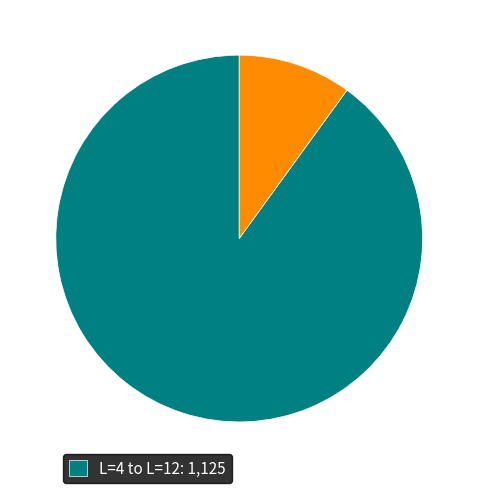

Is there a majority slice in this chart?

Yes